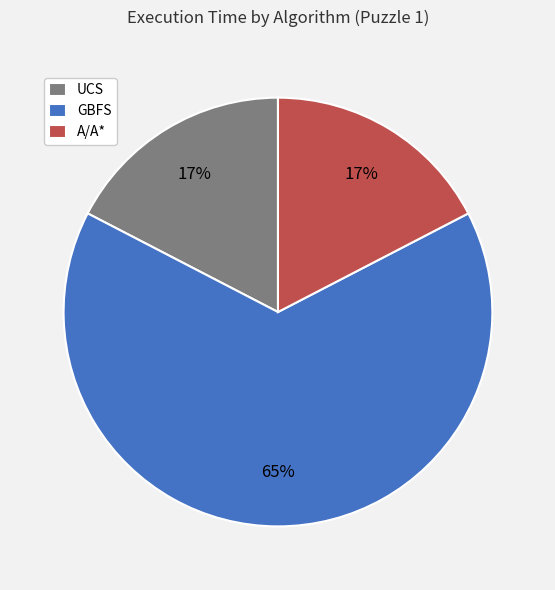

The A/A* slice represents 17% of the pie. True or false?

True